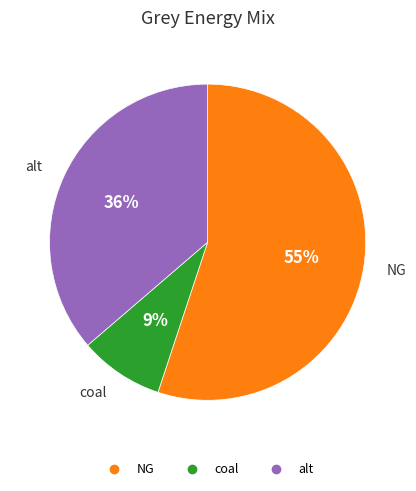

Does any single category account for the majority?

Yes